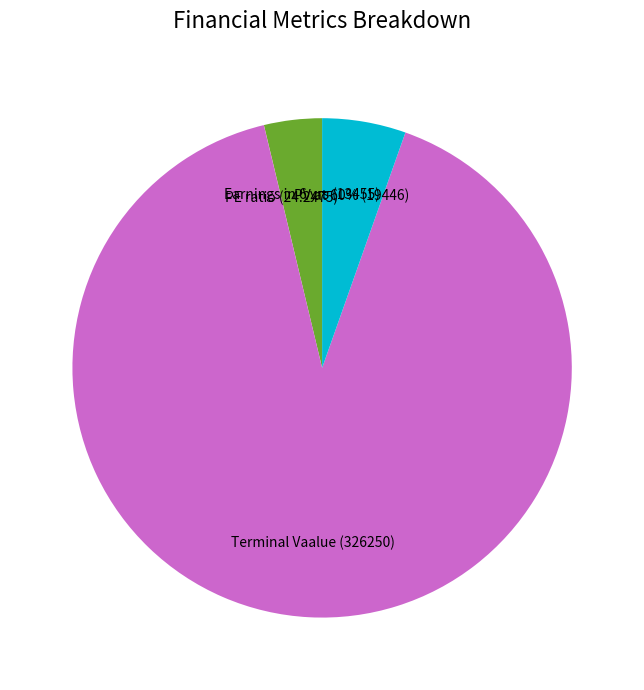

Is there any slice that represents more than half of the pie?

Yes